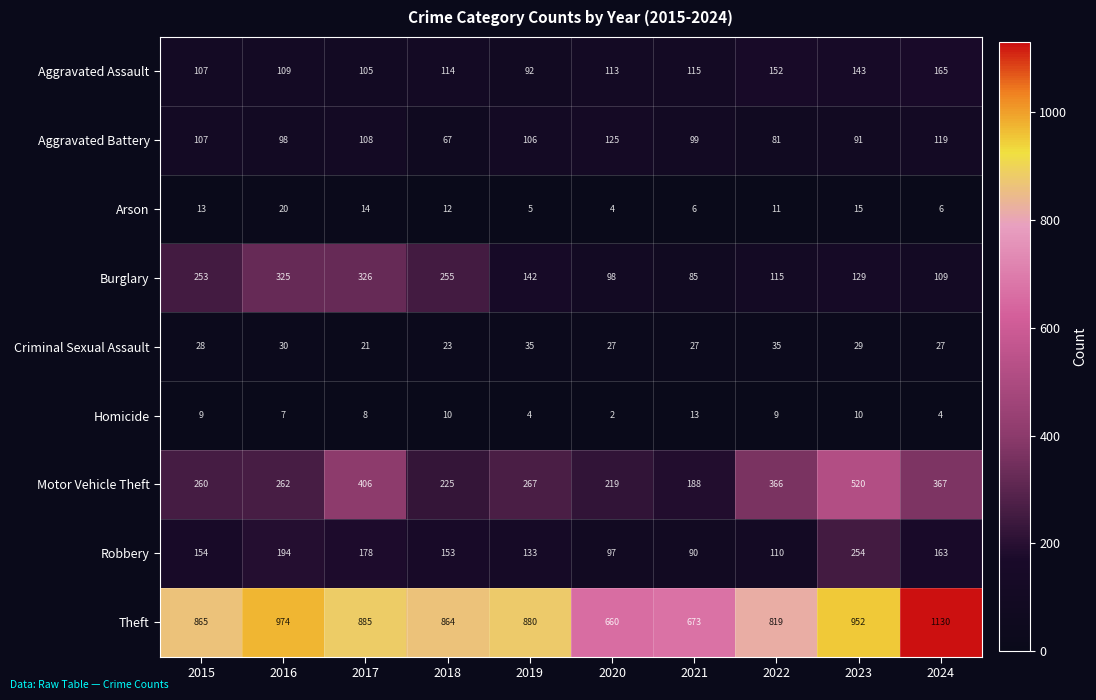

Which series changed the most between 2020 and 2021?

Motor Vehicle Theft